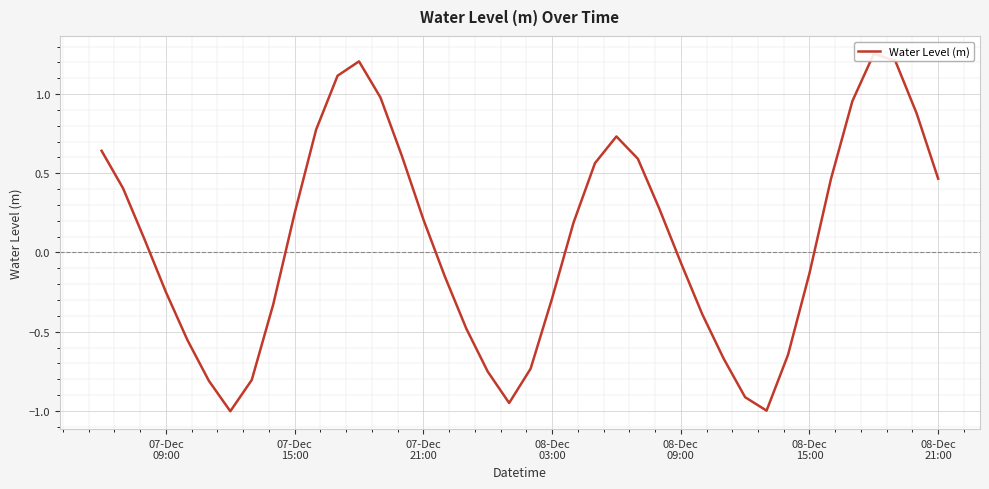

The value at 24 is 1.1. True or false?

False